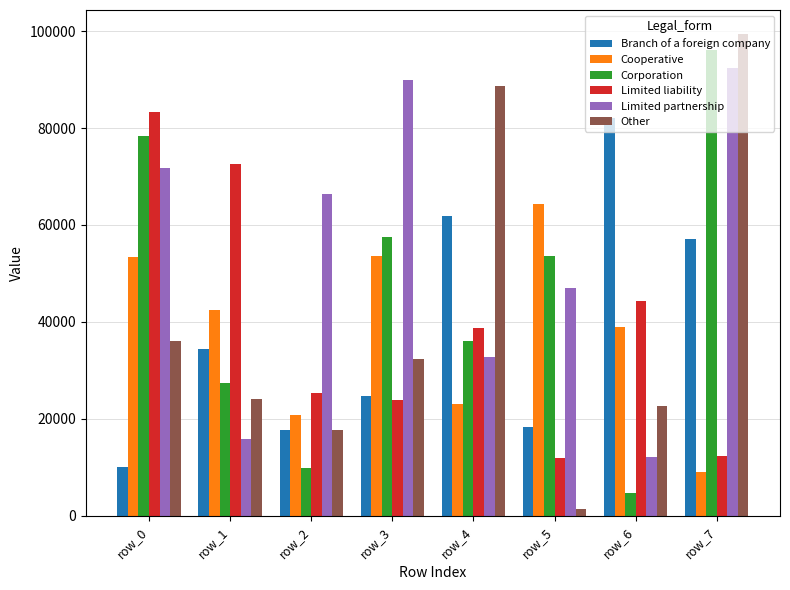

At row_0, list the series in order from smallest to largest.

Branch of a foreign company, Other, Cooperative, Limited partnership, Corporation, Limited liability